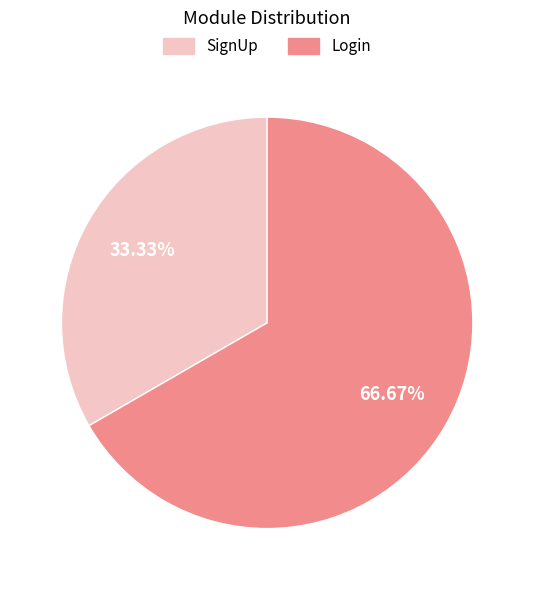

Which slice represents more than half of the pie?

Login